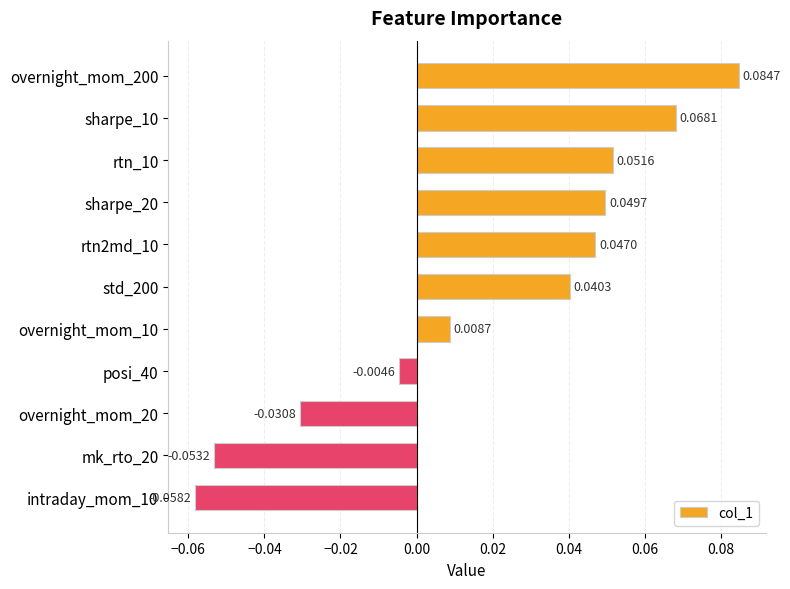

Rank the categories by value from lowest to highest.

intraday_mom_10, mk_rto_20, overnight_mom_20, posi_40, overnight_mom_10, std_200, rtn2md_10, sharpe_20, rtn_10, sharpe_10, overnight_mom_200